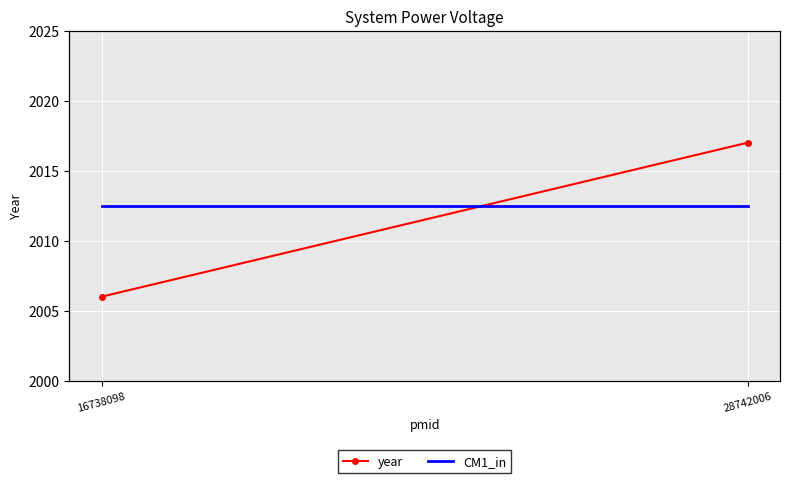

Reading left to right, what are all the values shown in this chart?

year: 2006	2017
CM1_in: 0	0